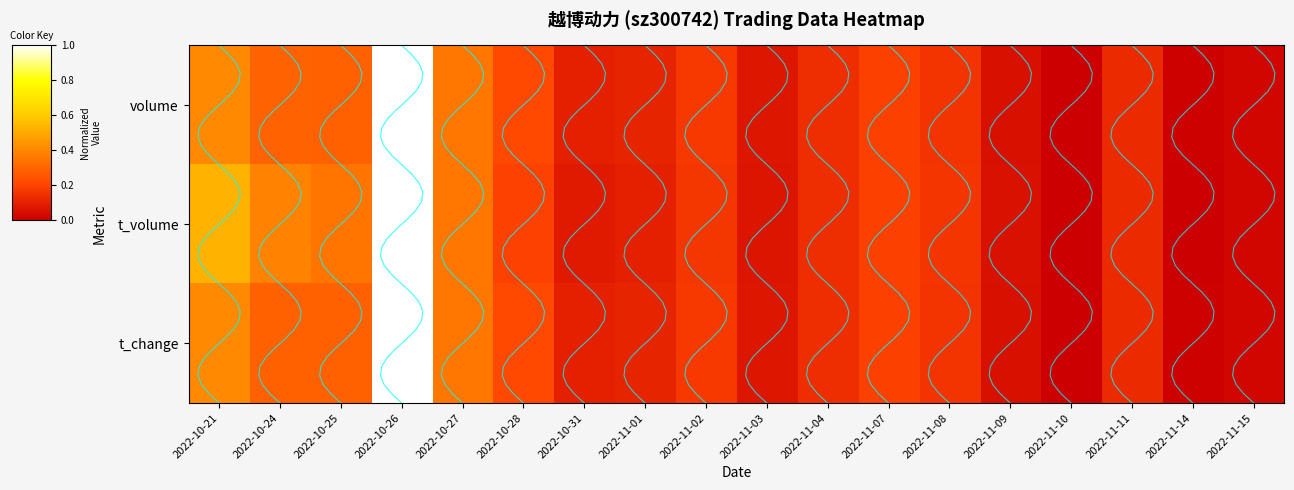

Which series has the widest spread of values?

volume